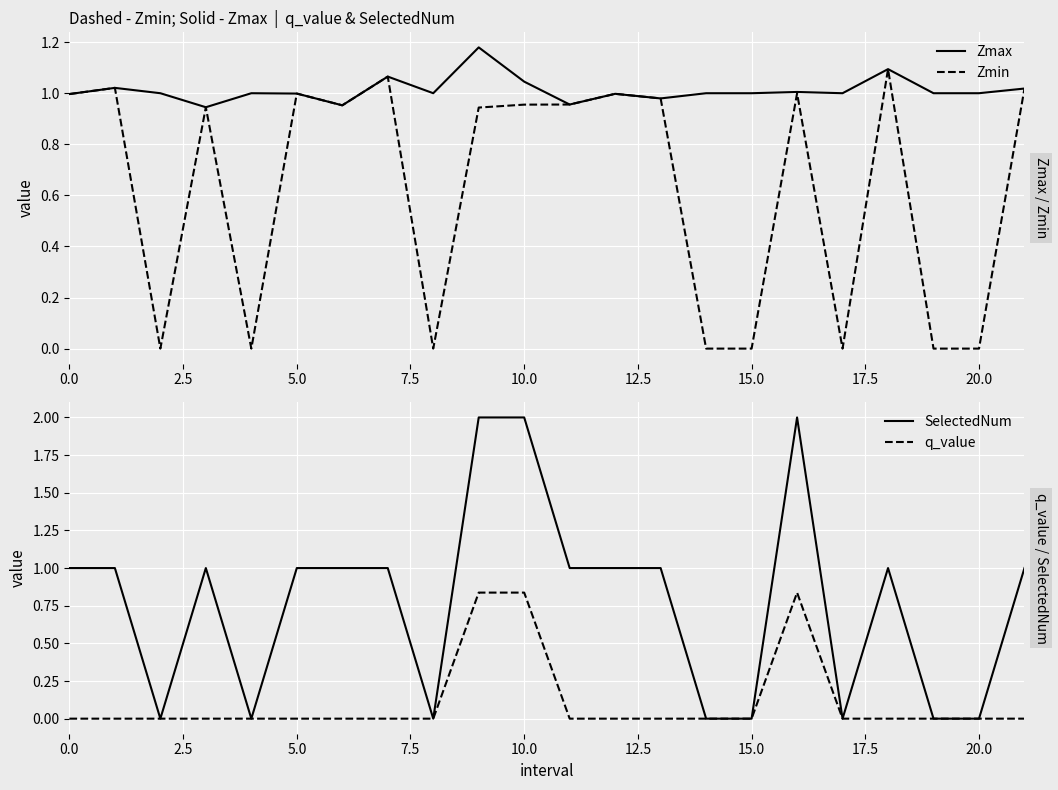

The value of Zmax at 17.5 is 0.4. True or false?

False